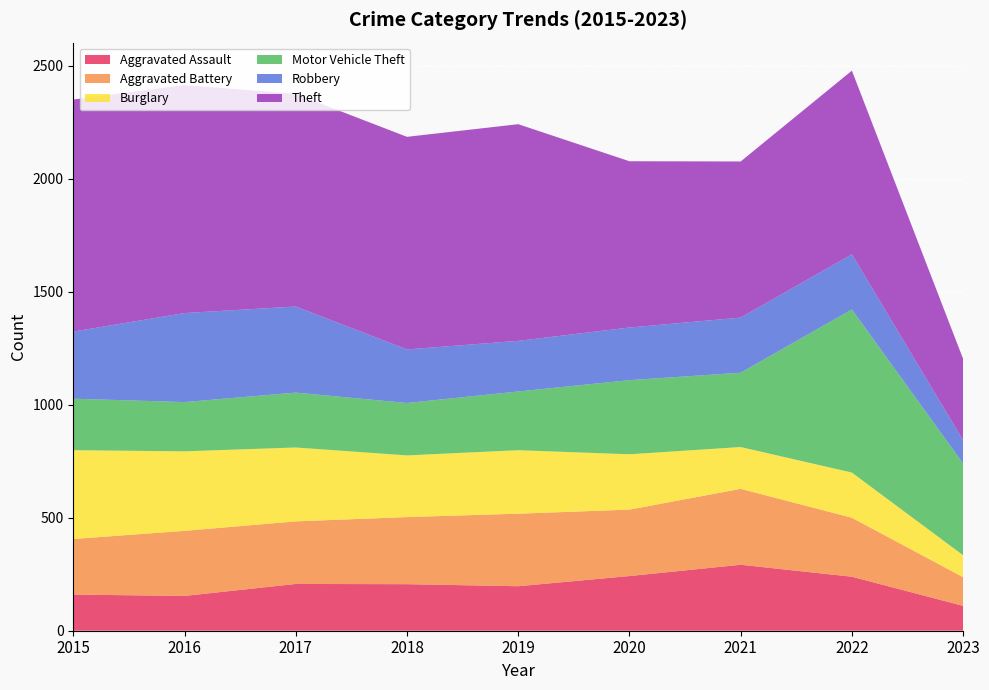

Reading right to left, extract all data points from this chart.

Aggravated Assault: 110	239	292	242	197	206	207	154	160
Aggravated Battery: 127	261	336	294	321	297	277	288	246
Burglary: 97	200	185	245	281	273	327	352	393
Motor Vehicle Theft: 406	722	329	328	260	232	243	218	228
Robbery: 103	244	244	233	224	237	381	394	297
Theft: 360	813	691	736	959	941	941	1009	1027